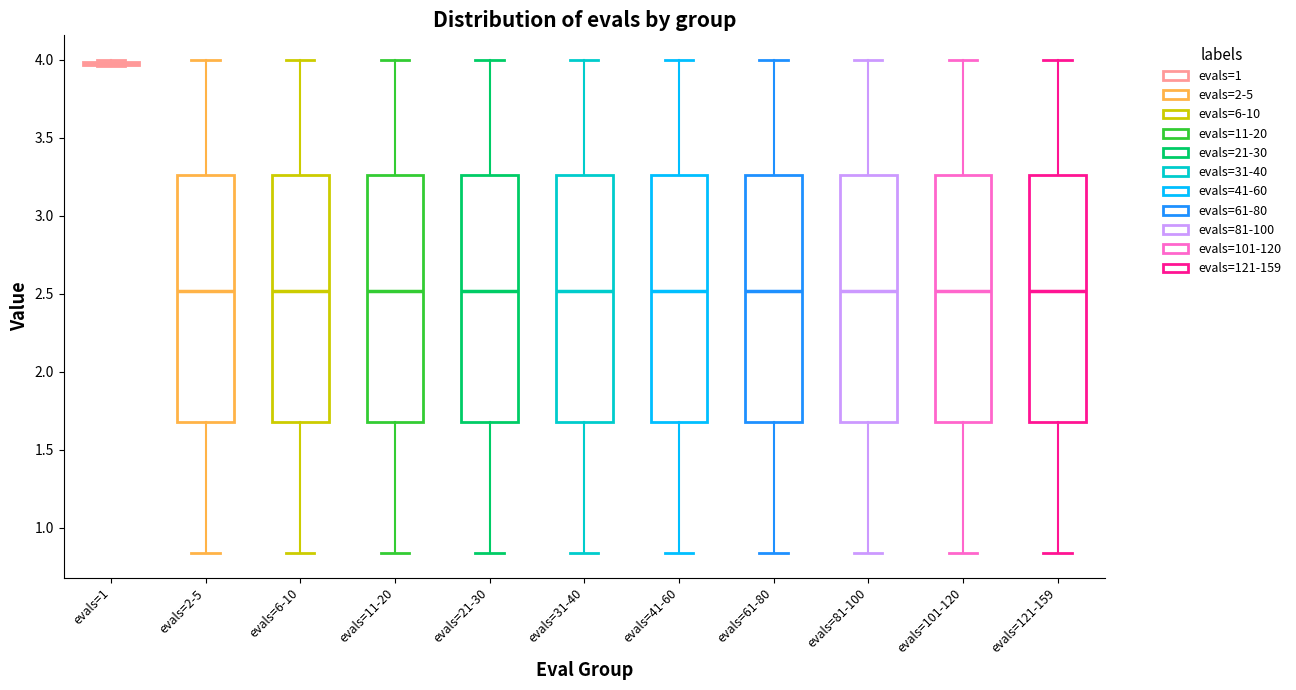

Where does the lower whisker of the box for evals=41-60 end on the y-axis? The values are not printed on the chart, so give them approximately, as read against the axis.

0.85